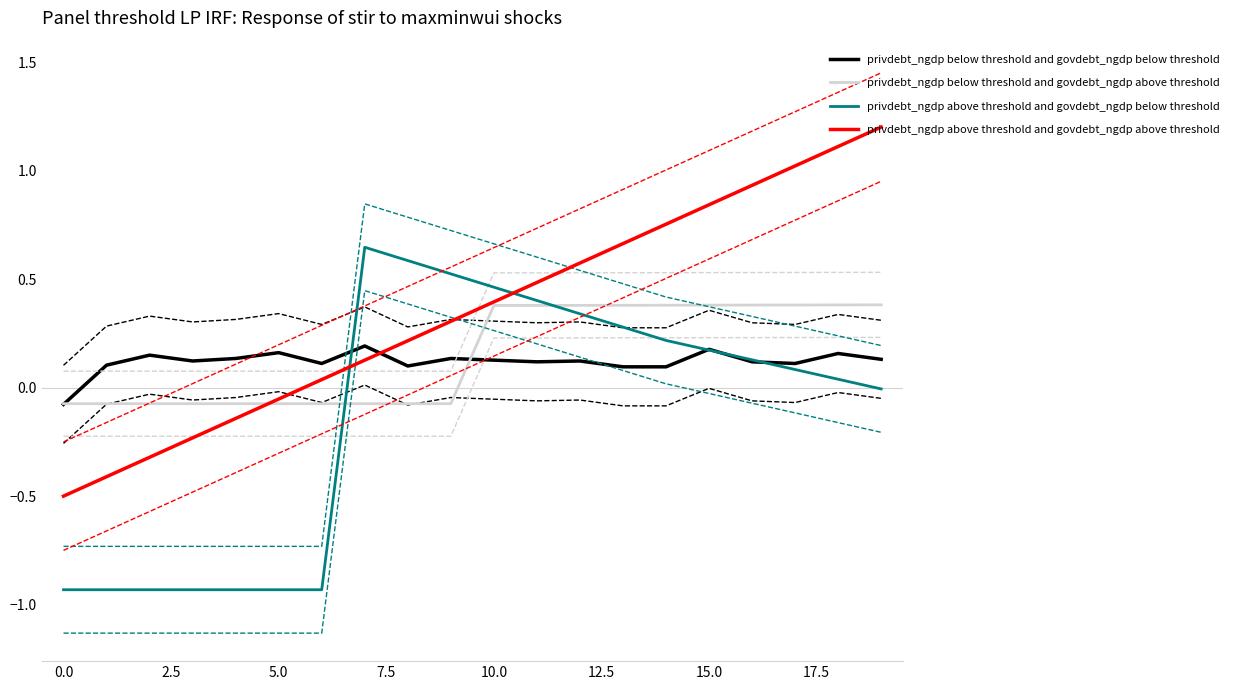

True or false: privdebt_ngdp above threshold and govdebt_ngdp above threshold has more than 1 points higher than both neighbors.

False